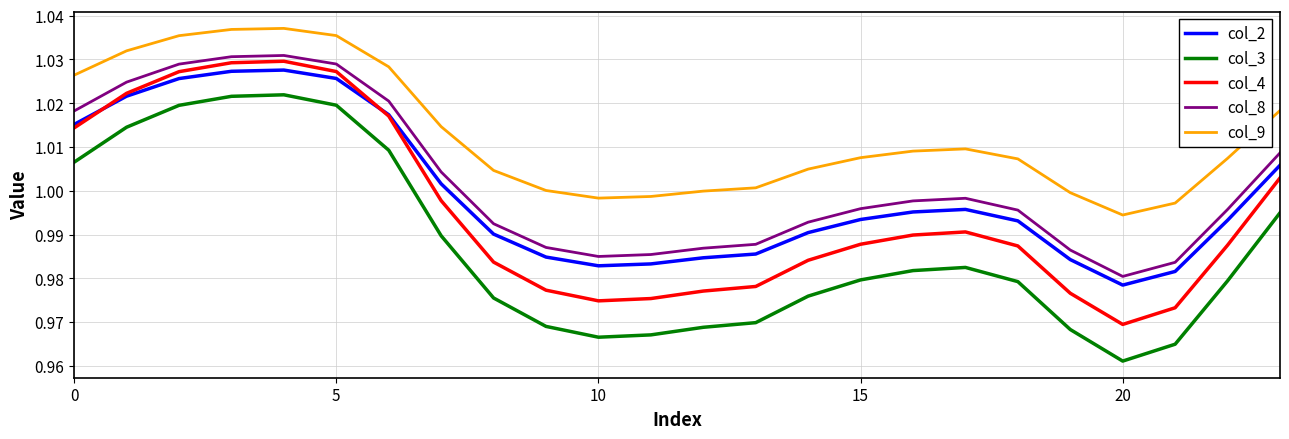

Which series has the largest total across all categories?

col_9